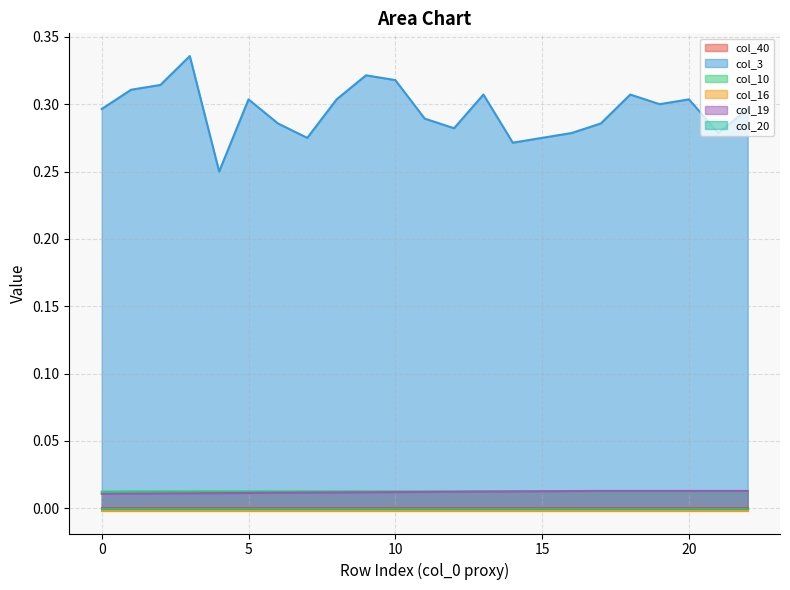

True or false: col_3 and col_10 cross at least once.

False